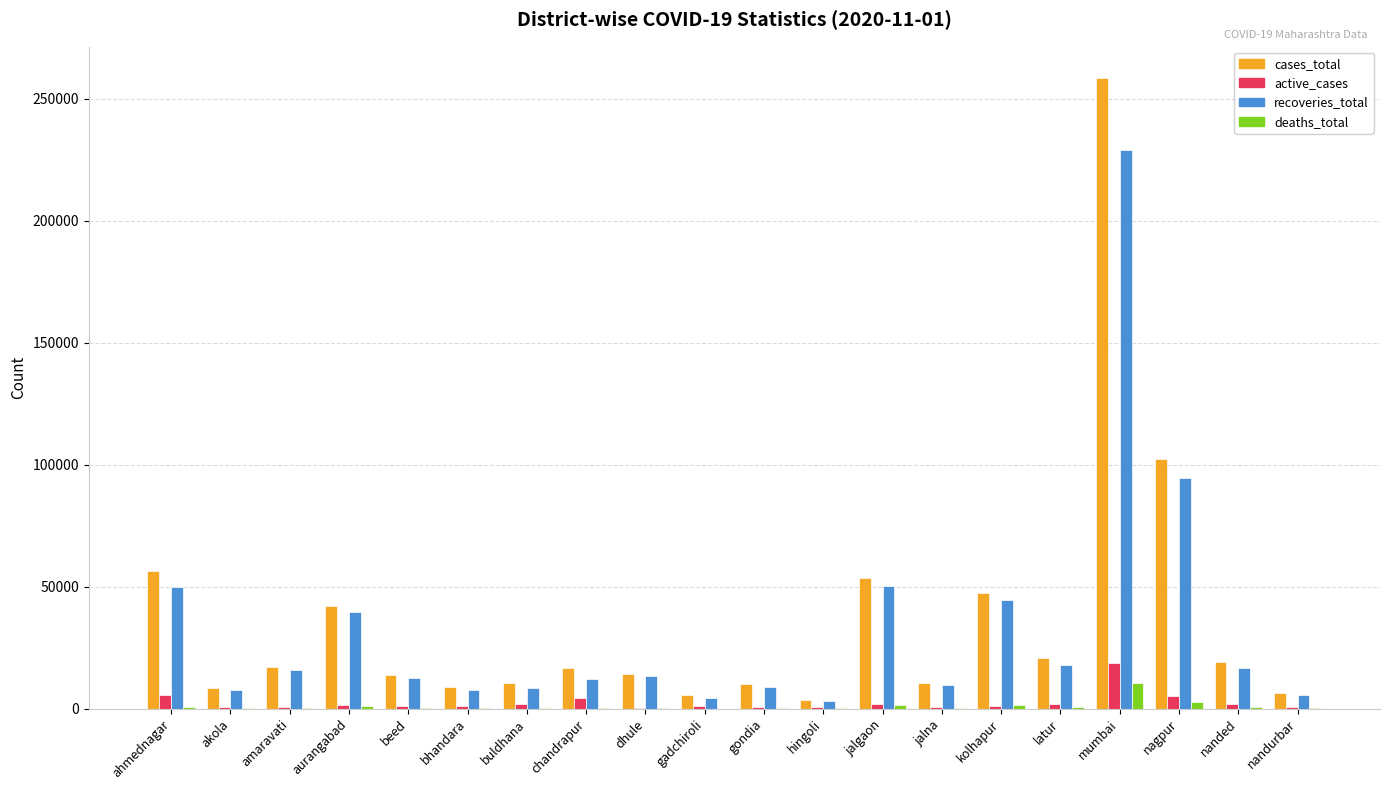

What is the greatest value displayed?

258405